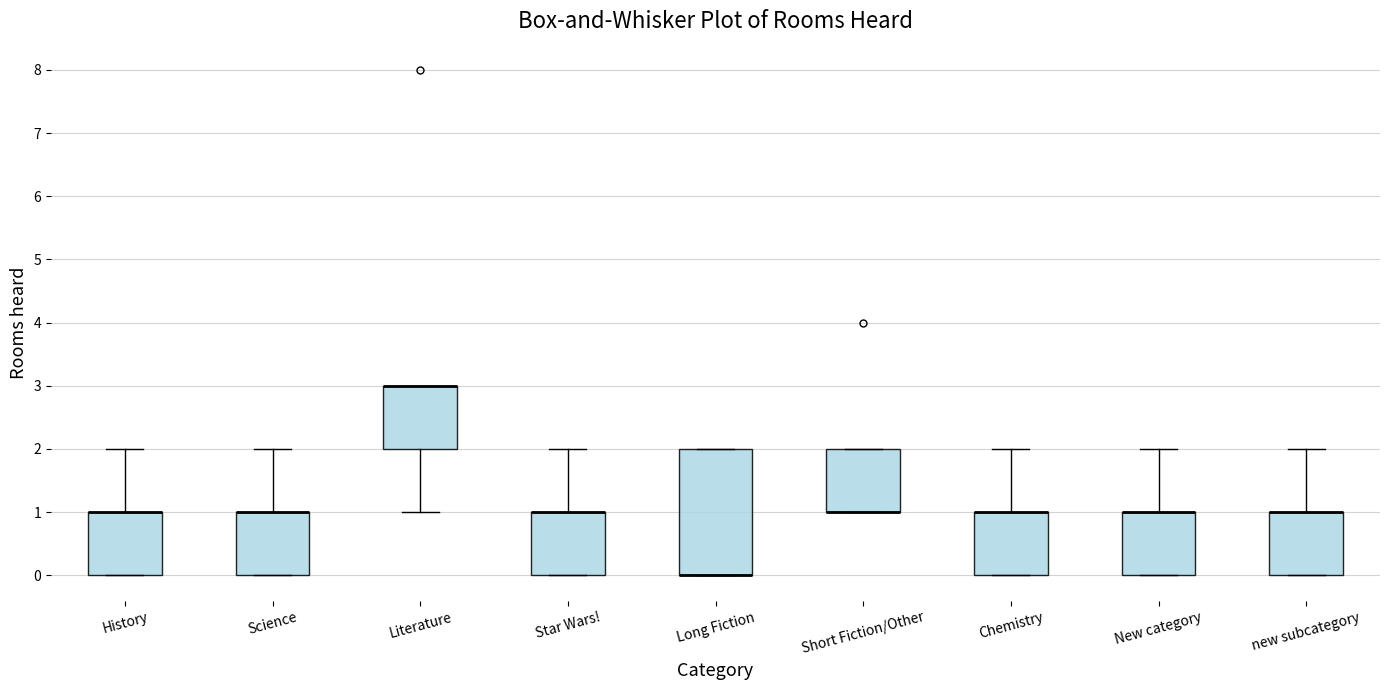

Reading left to right, read every box against the y-axis: the position of its median line, the range the box covers, and the ends of its whiskers. The values are not printed on the chart, so give them approximately, as read against the axis.

History: median 1 (drawn on the box's upper edge), box 0 to 1, whiskers 0 to 2
Science: median 1 (drawn on the box's upper edge), box 0 to 1, whiskers 0 to 2
Literature: median 3 (drawn on the box's upper edge), box 2 to 3, whiskers 1 to 3
Star Wars!: median 1 (drawn on the box's upper edge), box 0 to 1, whiskers 0 to 2
Long Fiction: median 0 (drawn on the box's lower edge), box 0 to 2, whiskers 0 to 2
Short Fiction/Other: median 1 (drawn on the box's lower edge), box 1 to 2, whiskers 1 to 2
Chemistry: median 1 (drawn on the box's upper edge), box 0 to 1, whiskers 0 to 2
New category: median 1 (drawn on the box's upper edge), box 0 to 1, whiskers 0 to 2
new subcategory: median 1 (drawn on the box's upper edge), box 0 to 1, whiskers 0 to 2